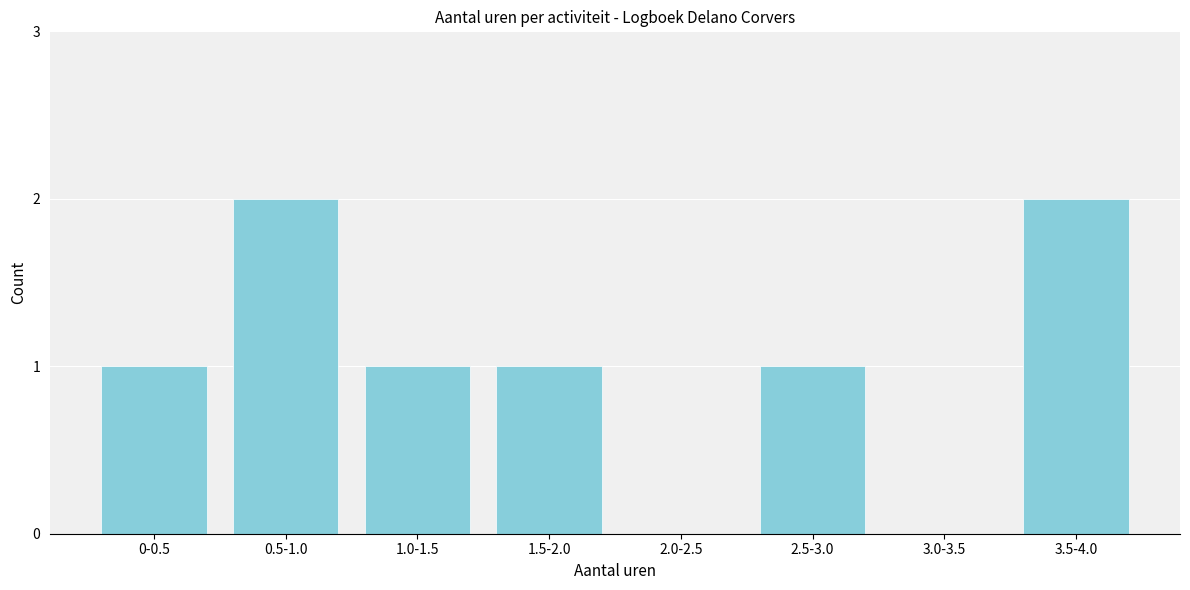

Reading left to right, extract all data points from this chart.

0-0.5=1	0.5-1.0=2	1.0-1.5=1	1.5-2.0=1	2.0-2.5=0	2.5-3.0=1	3.0-3.5=0	3.5-4.0=2